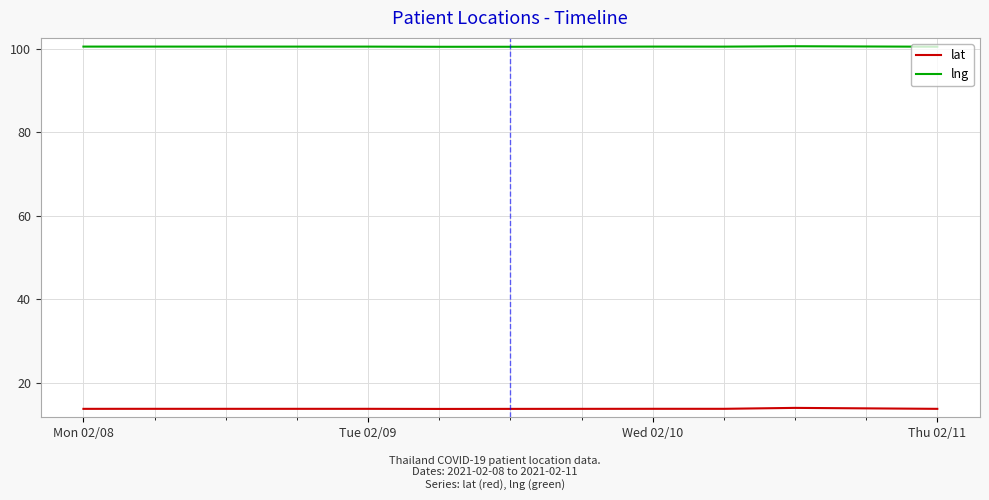

True or false: lng and lat intersect in this chart.

False